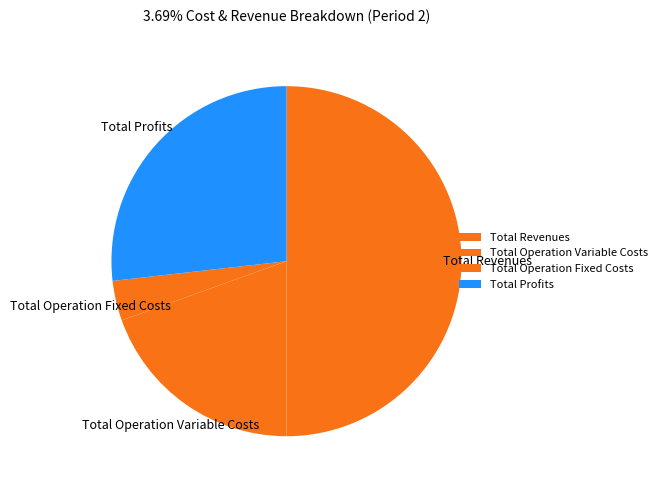

What is the largest slice in the pie chart?

Total Revenues